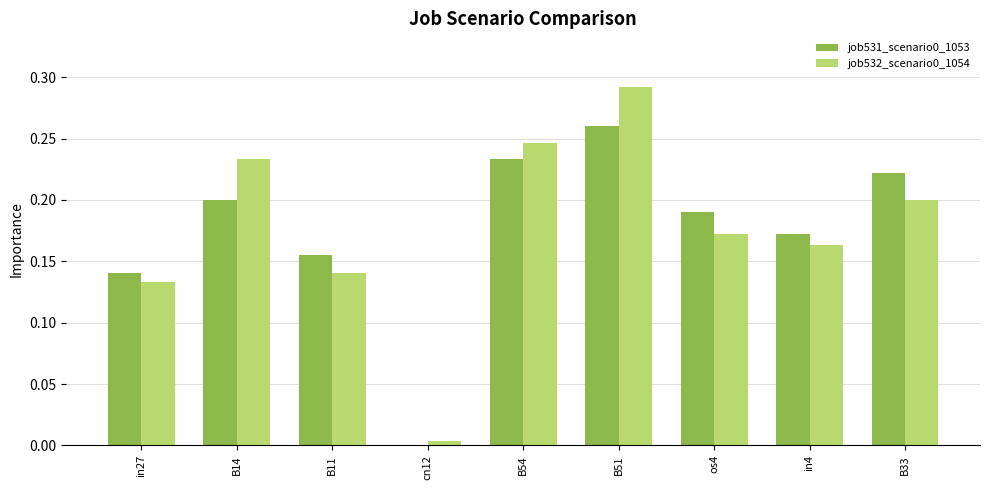

What is the total value across all series at B54?

0.5